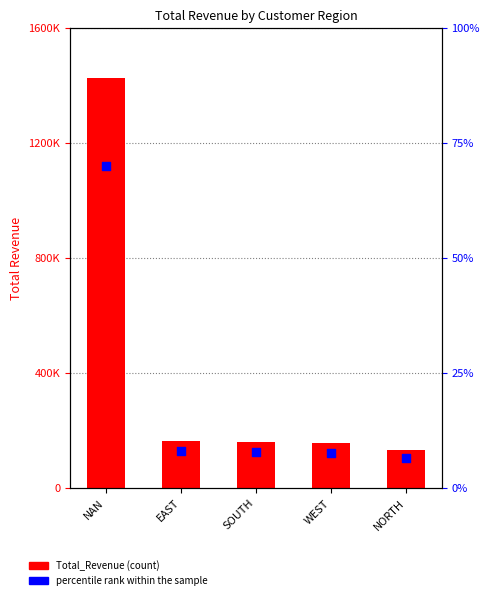

Which series reaches the maximum Y coordinate?

Total_Revenue